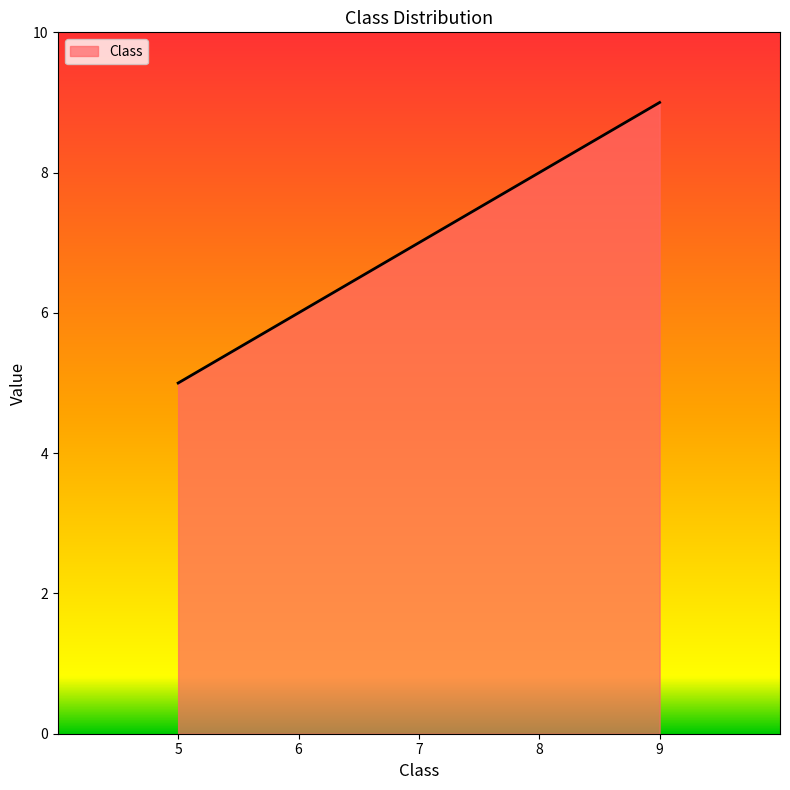

The value at 7 is 7. True or false?

True